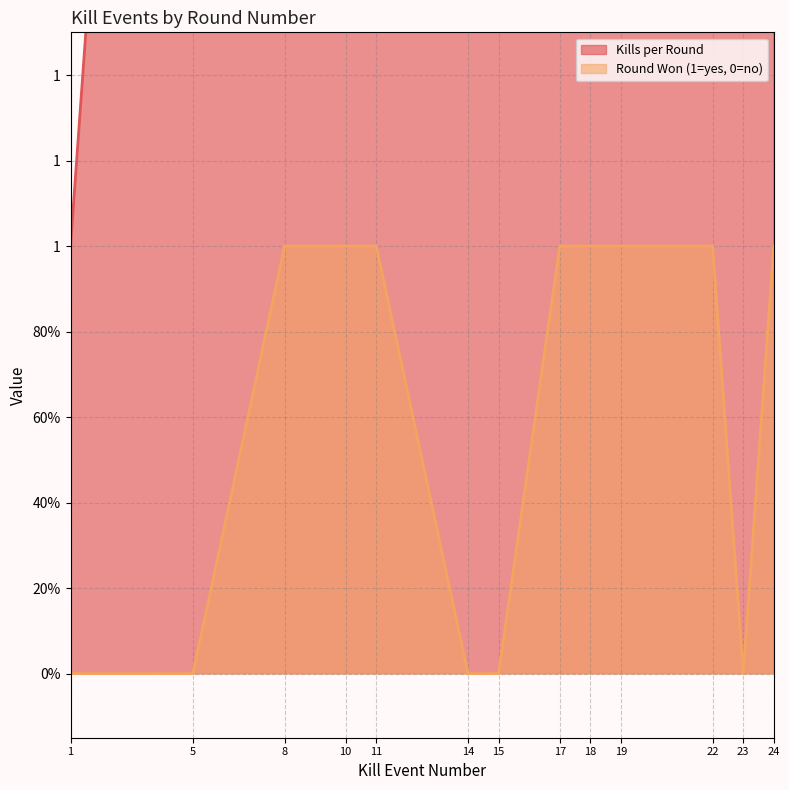

What is the average value of the Kills per Round series?

14